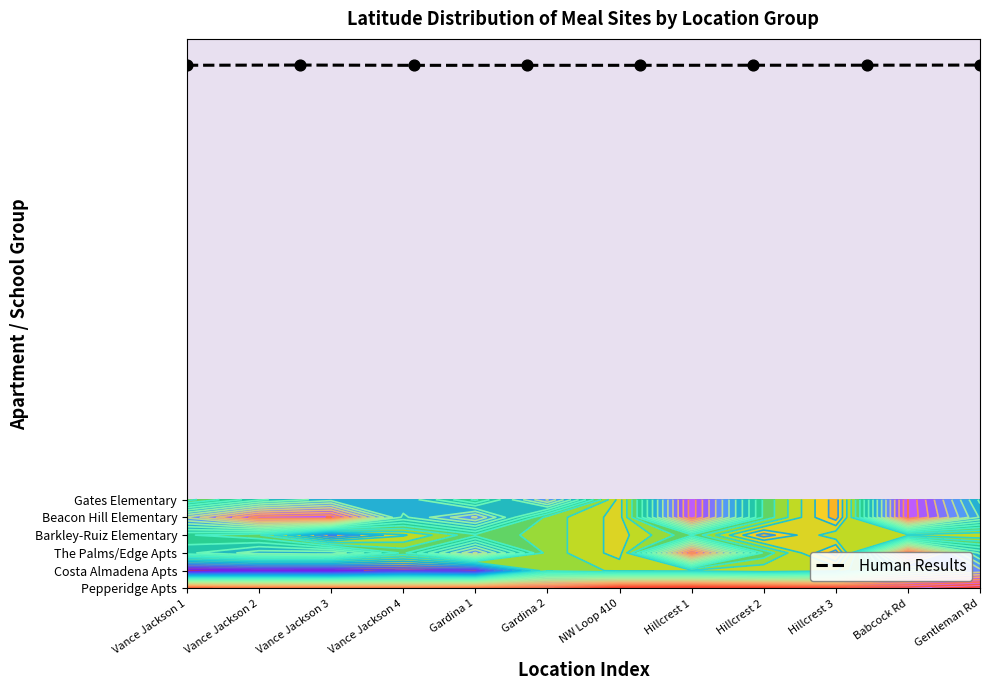

What is the minimum value shown in the chart?

29.4